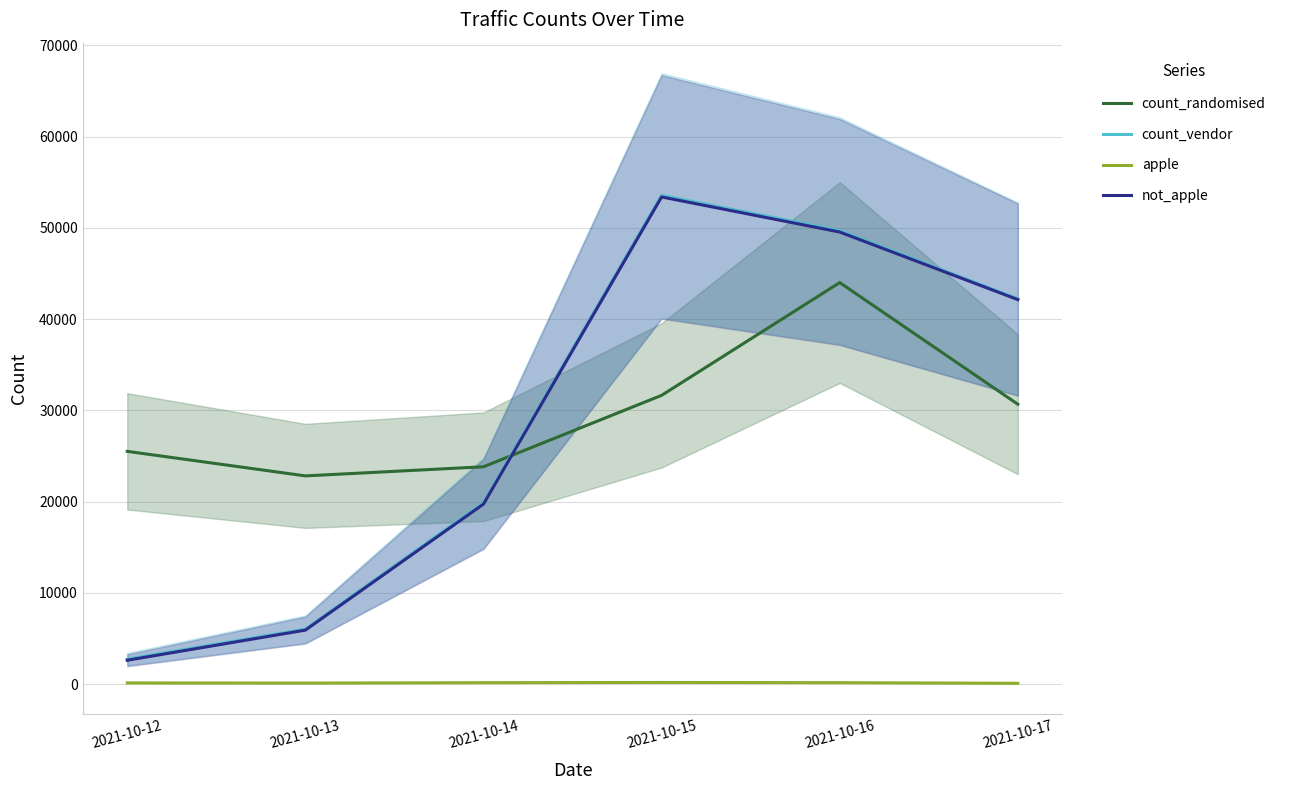

How many lines are shown in the chart?

4